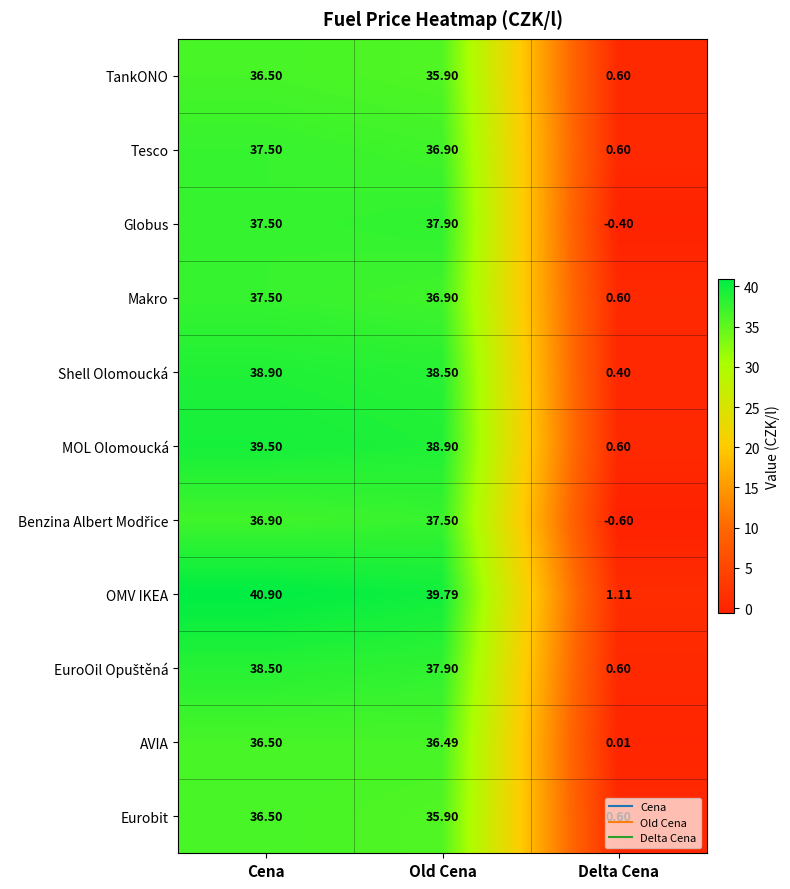

Rank the categories by OMV IKEA value from highest to lowest.

Cena, Old Cena, Delta Cena